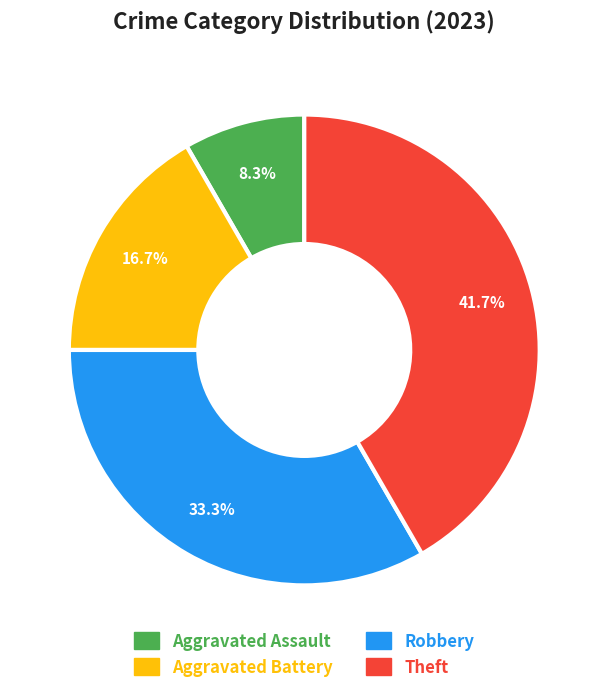

True or false: Aggravated Battery accounts for 24% of the total.

False